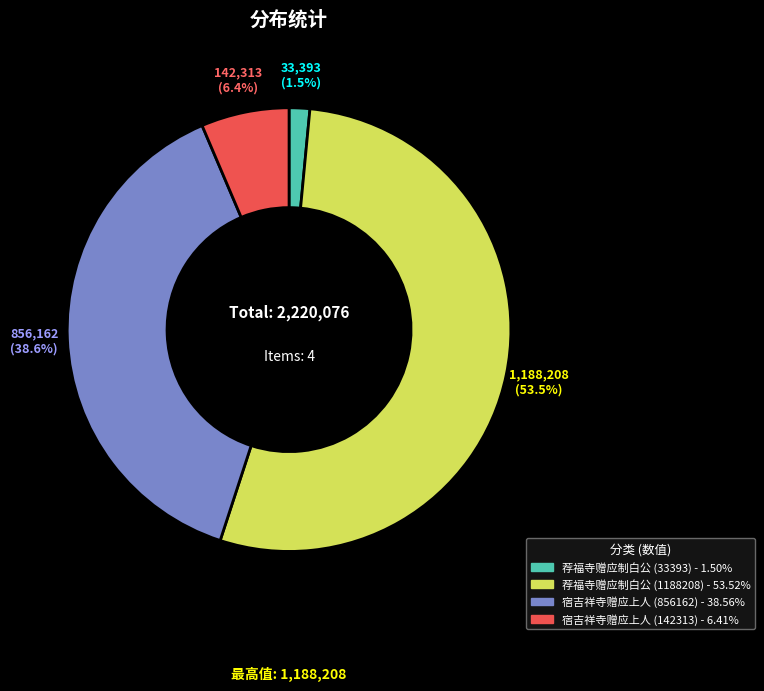

Which slice represents more than half of the pie?

荐福寺赠应制白公 (1188208)